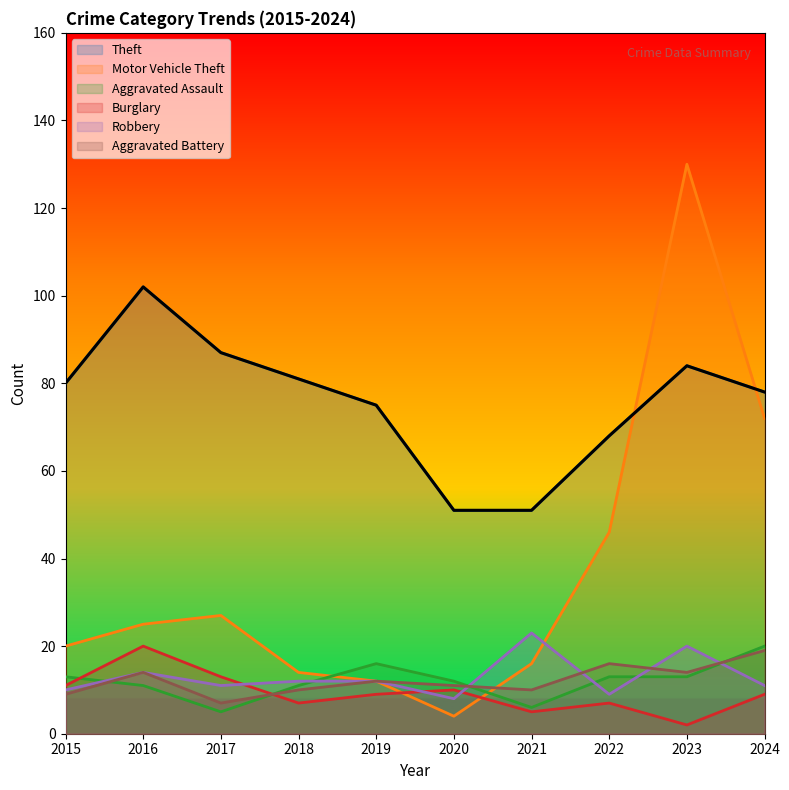

What is the value of the Motor Vehicle Theft point at the 6th from the left?

4